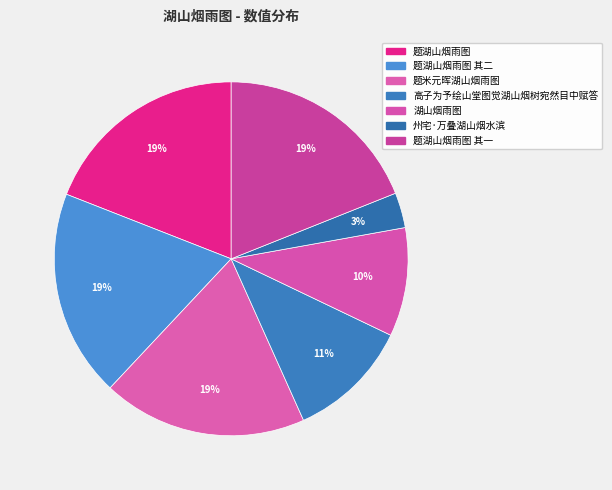

Count the number of slices in the pie.

7